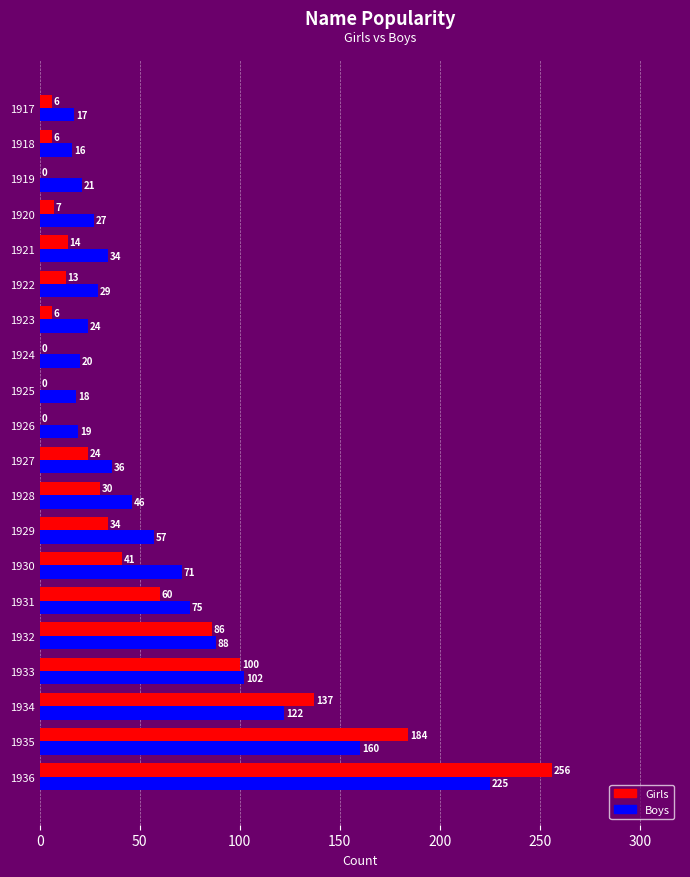

Which series changed the most between 1925 and 1931?

Girls